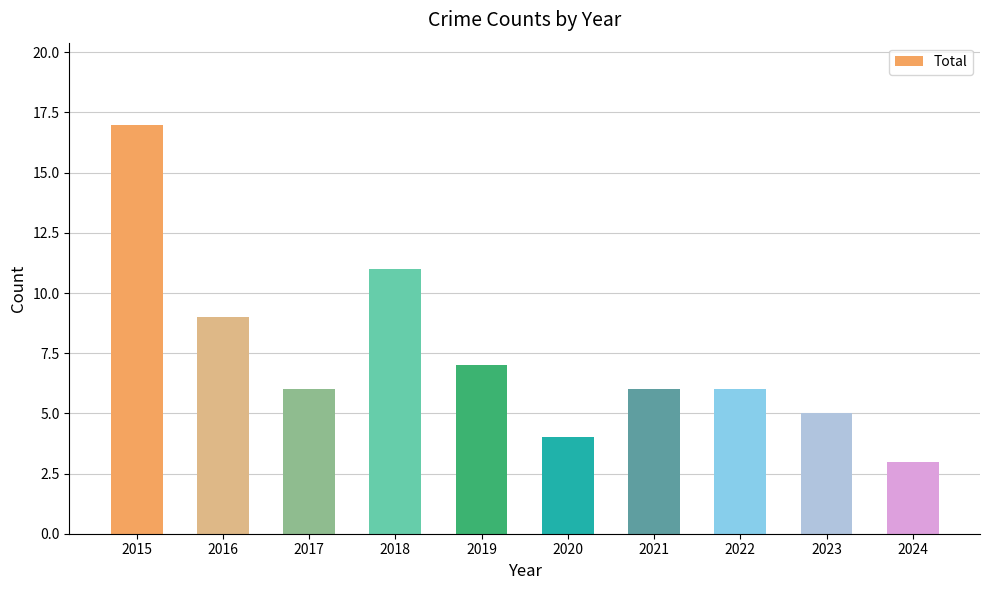

What is the difference between the second highest and second lowest values?

7